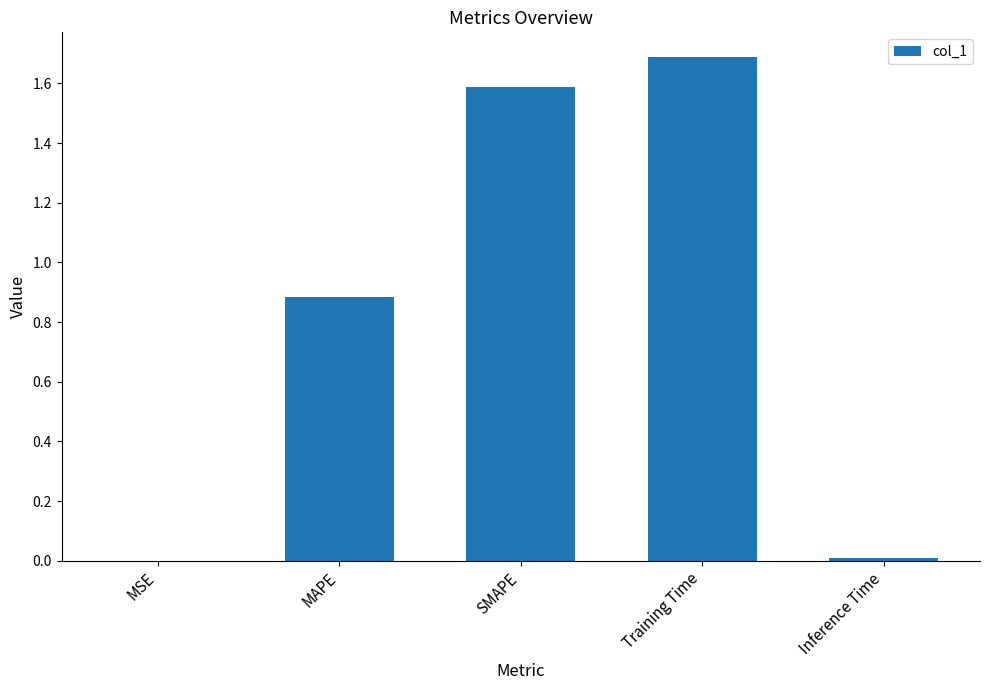

What is the maximum value shown in the chart?

1.7